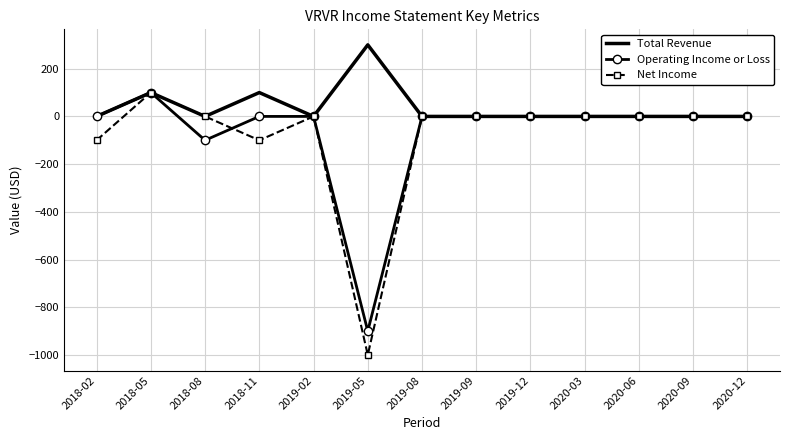

What are all the series names shown in the legend?

Total Revenue, Operating Income or Loss, Net Income